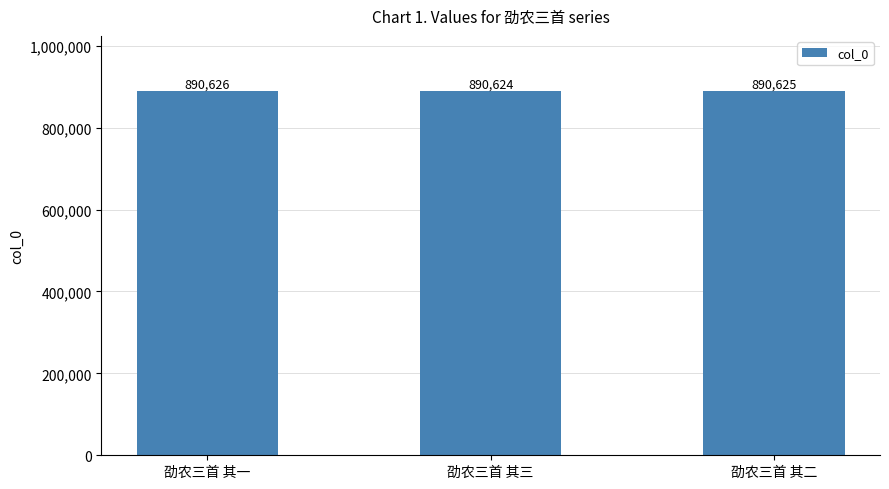

The value at 劭农三首 其一 is 367254. True or false?

False